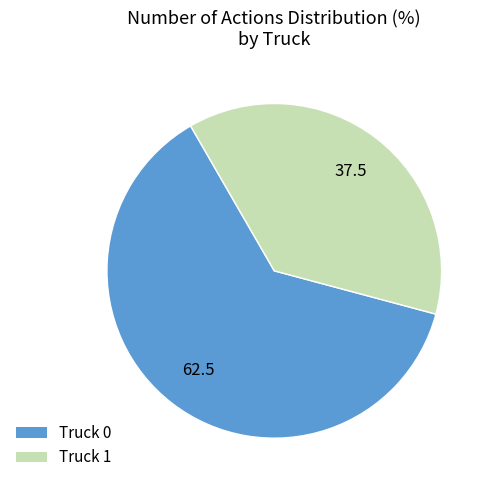

Approximately how many times larger is the value at Truck 0 compared to Truck 1?

1.7